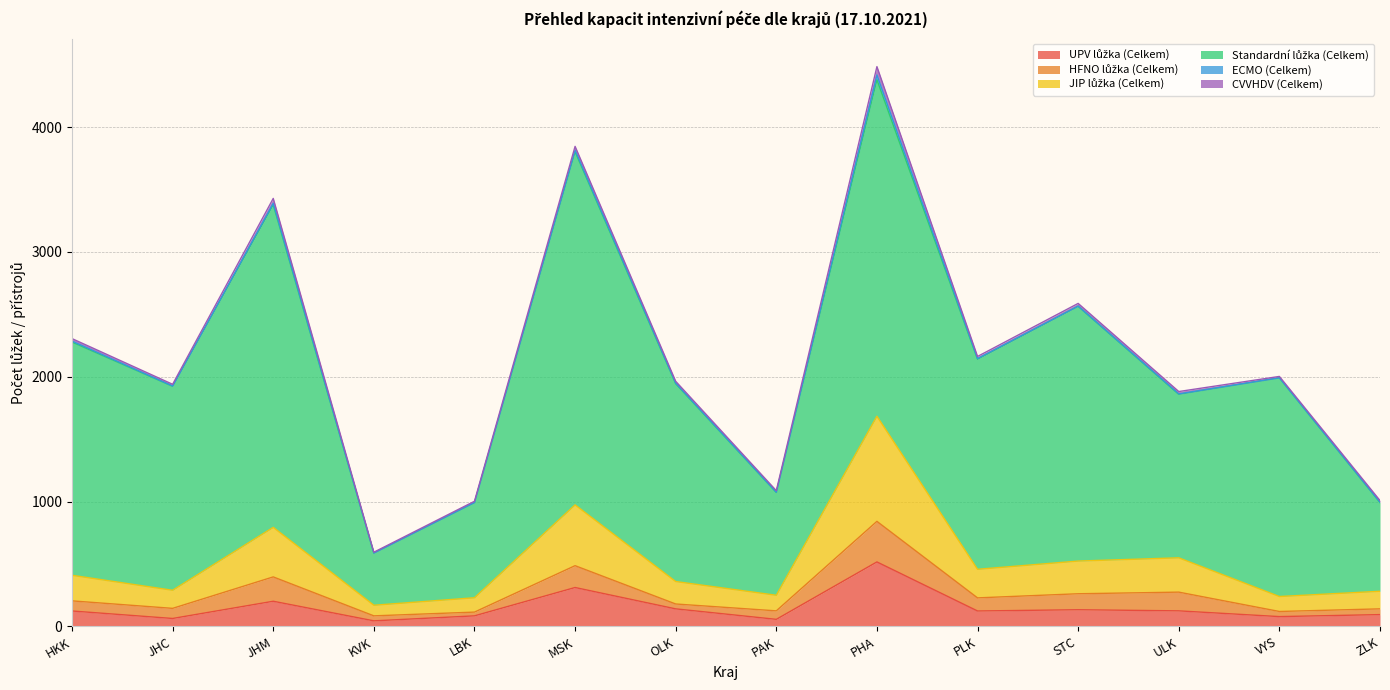

What is the label of the 9th point from the right?

MSK